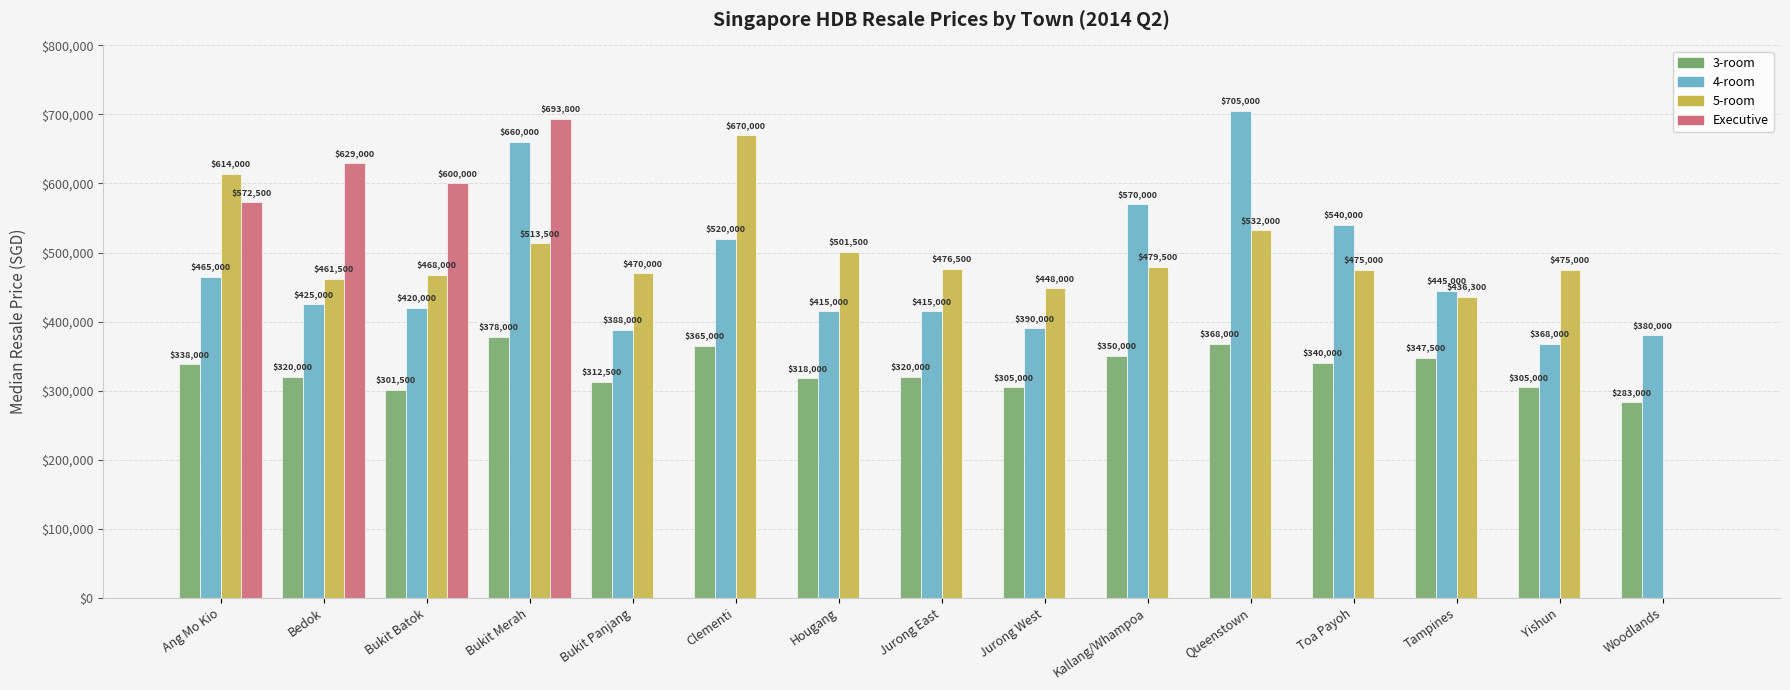

What is the highest value of the 5-room series?

670000